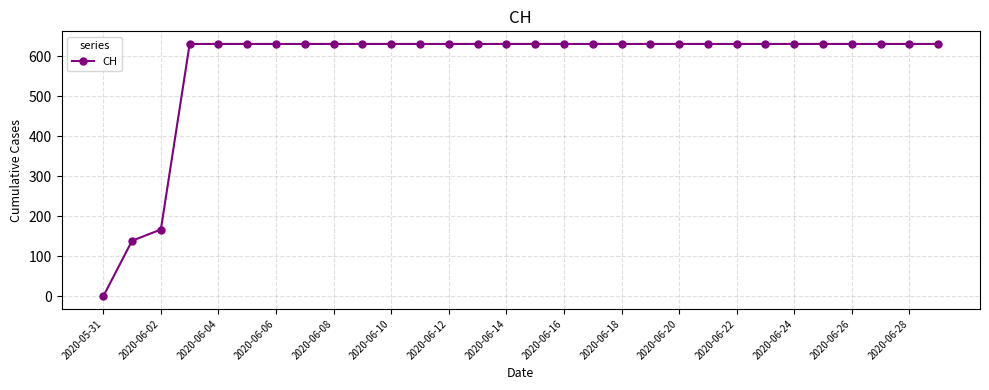

What is the difference between the maximum and second lowest values?

492